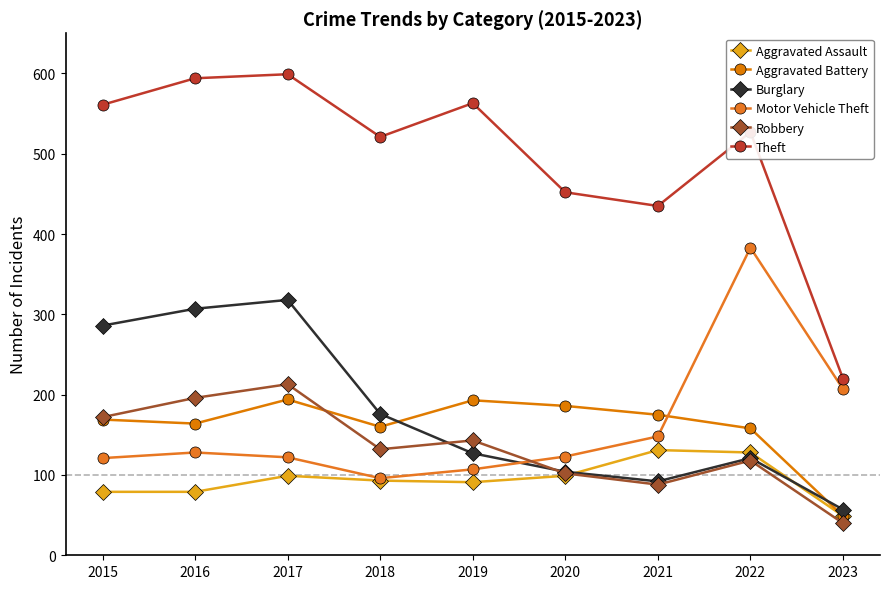

Is the value of Theft at 2020 greater than the value of Robbery at 2022?

Yes